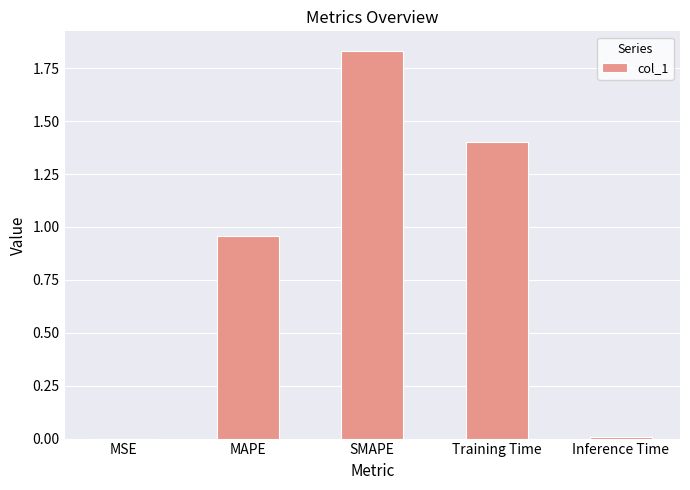

Are the bars grouped side by side (vs. stacked)?

No